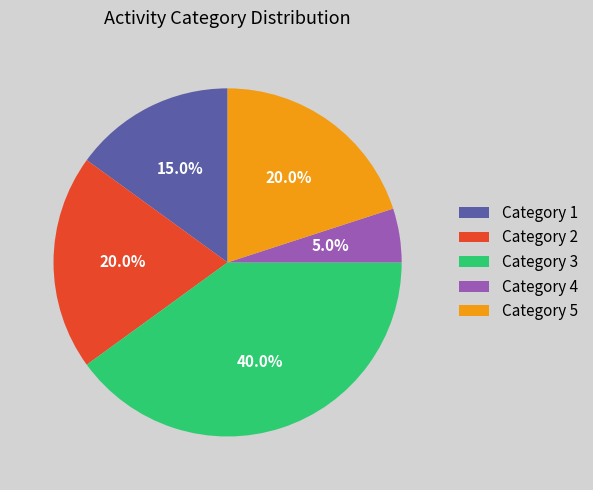

What is the ratio of the value at Category 1 to the value at Category 3?

0.4